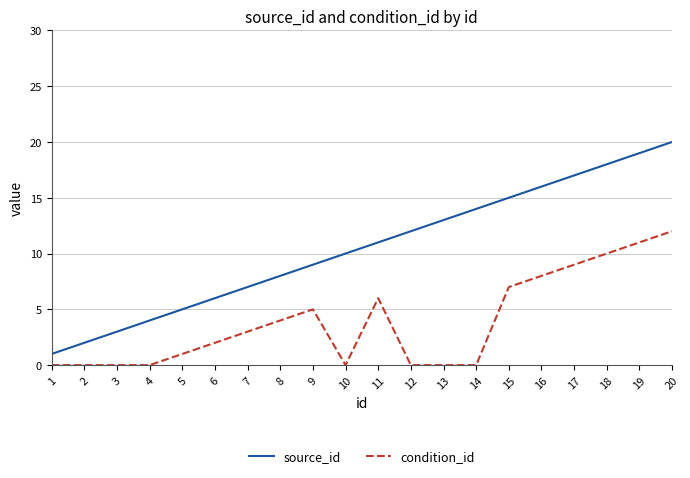

How many values in the source_id series are below 11?

10